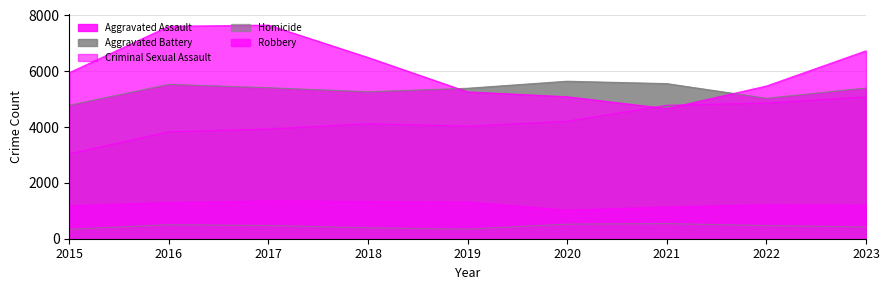

What is the value of the Robbery point at the 5th from the left?

5264